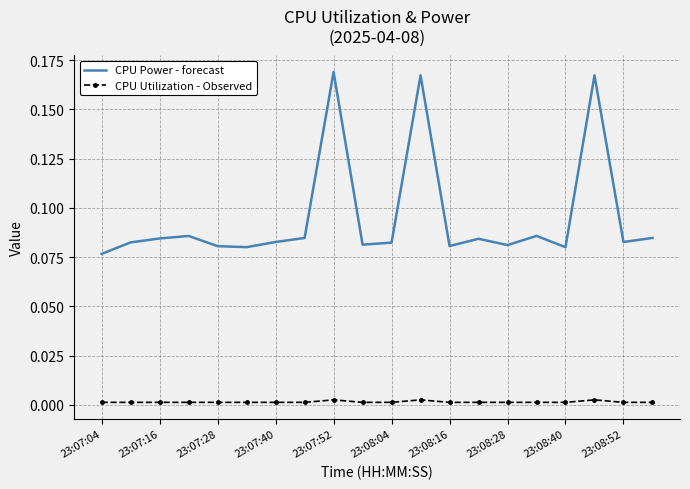

True or false: CPU Utilization - Observed has more than 2 interior local peaks.

True